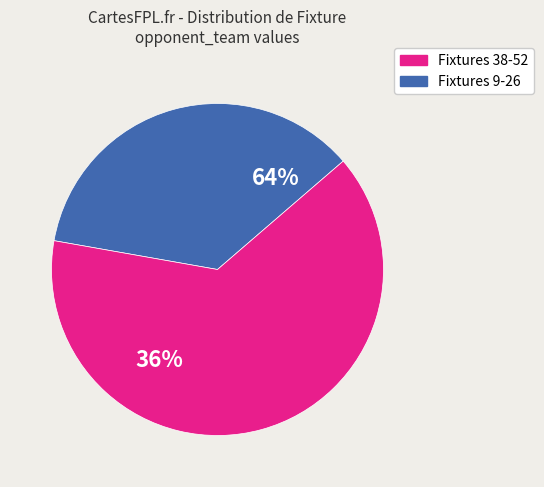

Do Fixture 52 and Fixture 26 together represent more than half of the pie?

No